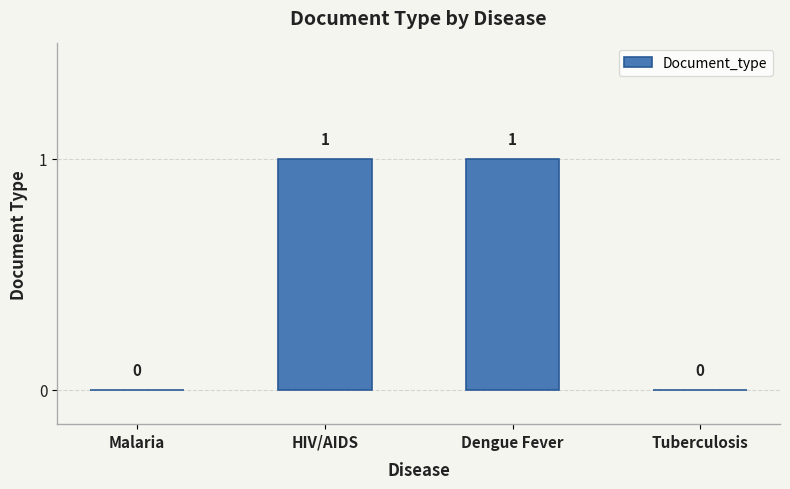

The chart shows a value of 1 at Dengue Fever. True or false?

True